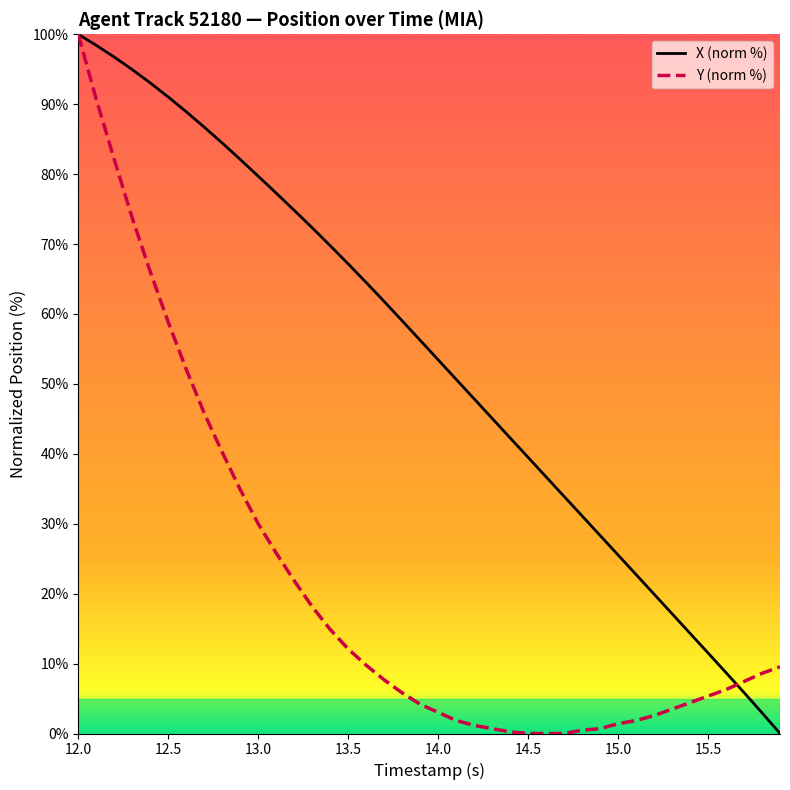

What is the greatest value displayed?

100.0